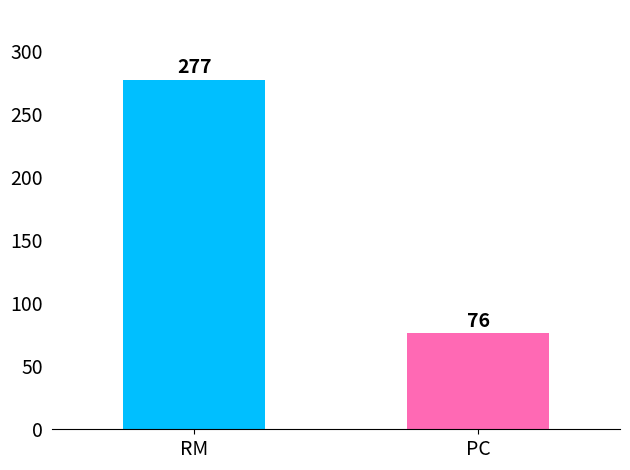

Reading left to right, transcribe all the data shown in this chart.

277	76